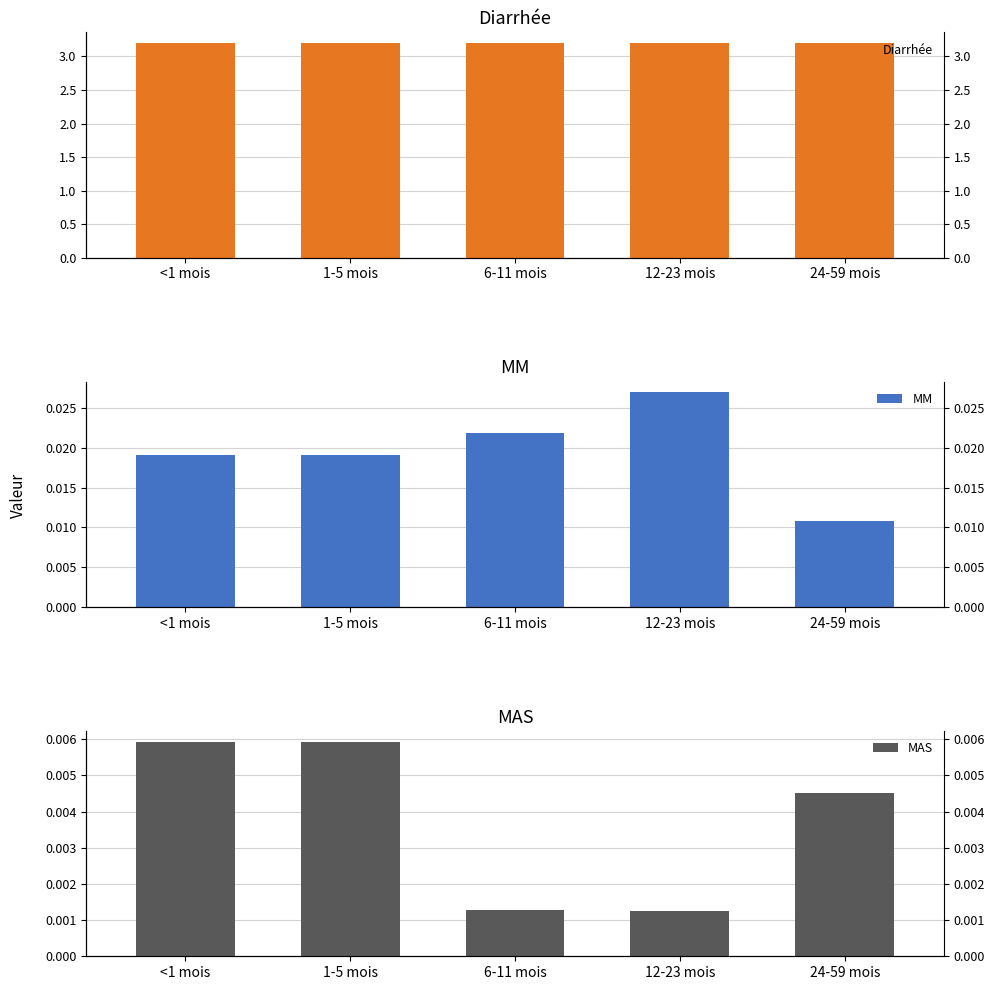

At how many categories does at least one series exceed 0?

5